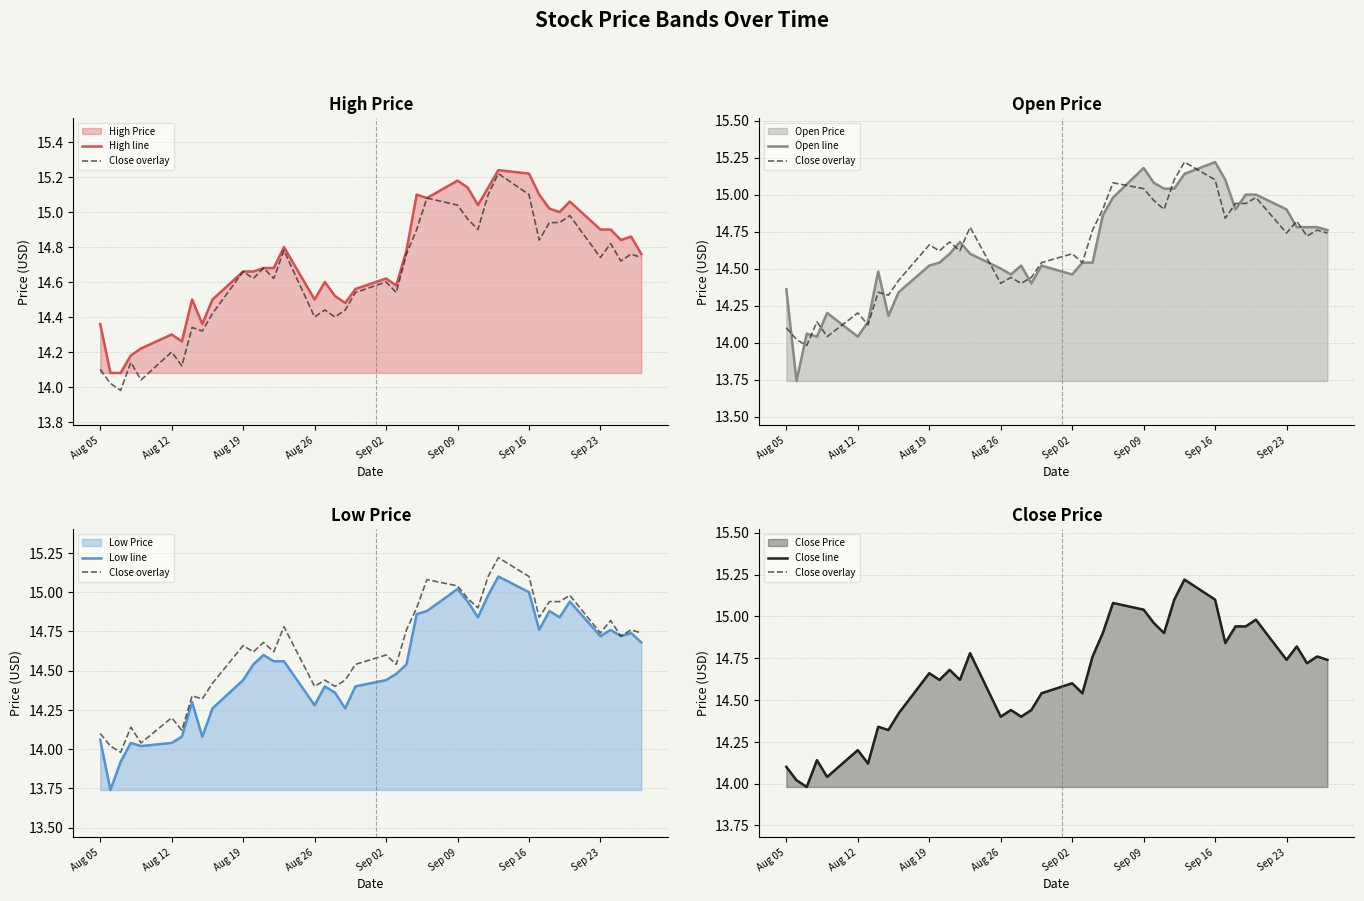

Count the number of data series in this chart.

5